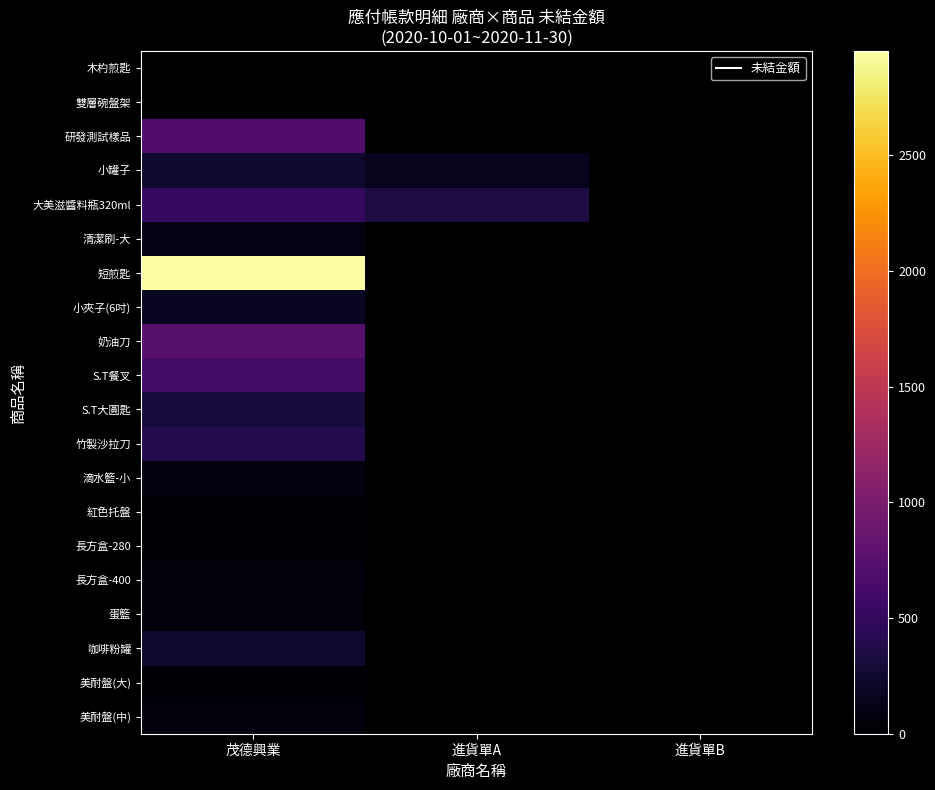

Reading right to left, what are all the values shown in this chart?

木杓煎匙: 進貨單B=0	進貨單A=0	茂德興業=0
雙層碗盤架: 進貨單B=0	進貨單A=0	茂德興業=0
研發測試樣品: 進貨單B=0	進貨單A=0	茂德興業=700
小罐子: 進貨單B=0	進貨單A=160	茂德興業=240
大美滋醬料瓶320ml: 進貨單B=0	進貨單A=336	茂德興業=504
清潔刷-大: 進貨單B=0	進貨單A=0	茂德興業=114
短煎匙: 進貨單B=0	進貨單A=0	茂德興業=2952
小夾子(6吋): 進貨單B=0	進貨單A=0	茂德興業=180
奶油刀: 進貨單B=0	進貨單A=0	茂德興業=760
S.T餐叉: 進貨單B=0	進貨單A=0	茂德興業=600
S.T大圓匙: 進貨單B=0	進貨單A=0	茂德興業=300
竹製沙拉刀: 進貨單B=0	進貨單A=0	茂德興業=400
滴水籃-小: 進貨單B=0	進貨單A=0	茂德興業=71
紅色托盤: 進貨單B=0	進貨單A=0	茂德興業=38
長方盒-280: 進貨單B=0	進貨單A=0	茂德興業=30
長方盒-400: 進貨單B=0	進貨單A=0	茂德興業=60
蛋籃: 進貨單B=0	進貨單A=0	茂德興業=48
咖啡粉罐: 進貨單B=0	進貨單A=0	茂德興業=231
美耐盤(大): 進貨單B=0	進貨單A=0	茂德興業=43
美耐盤(中): 進貨單B=0	進貨單A=0	茂德興業=68